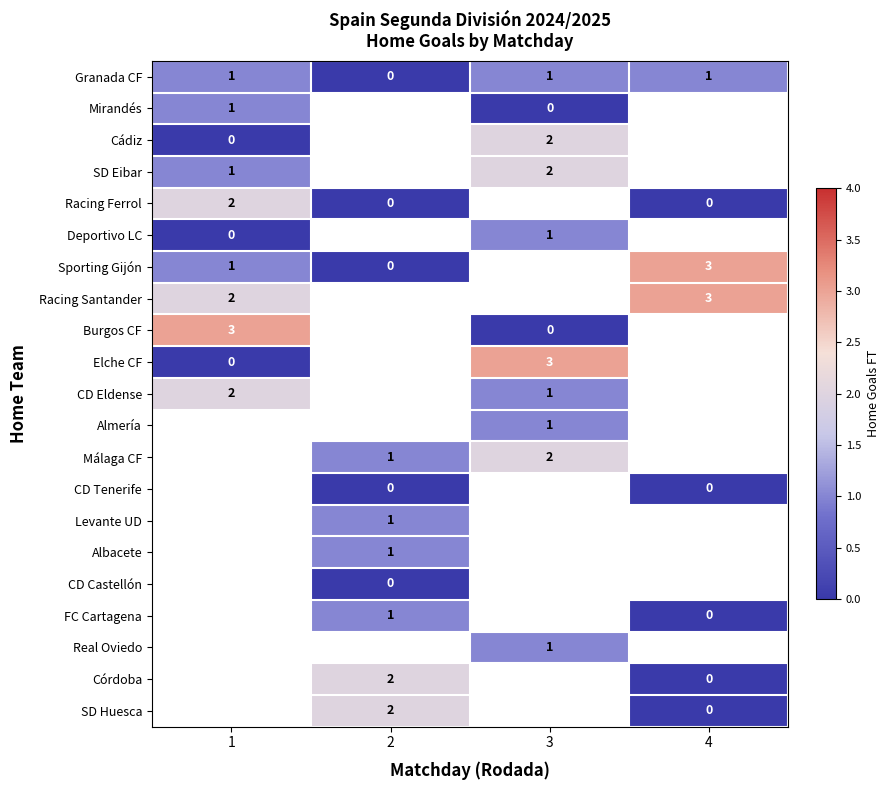

True or false: Racing Santander has a value of 3 at 4.

True